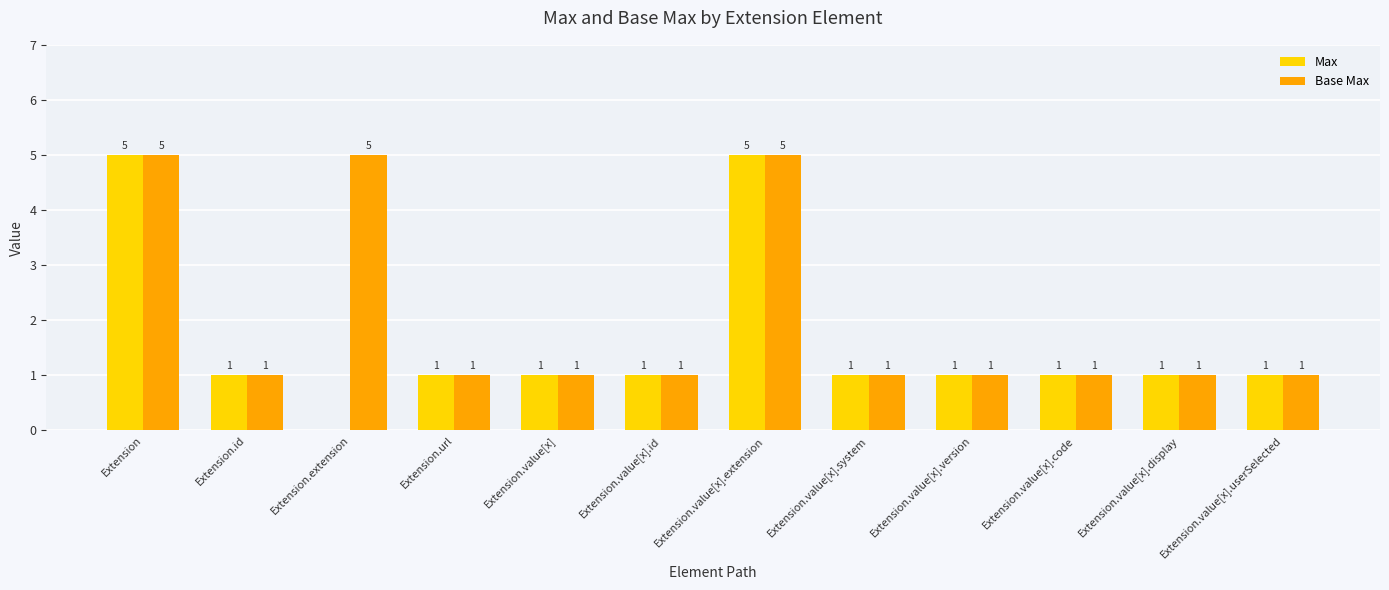

How many groups of bars are there?

12